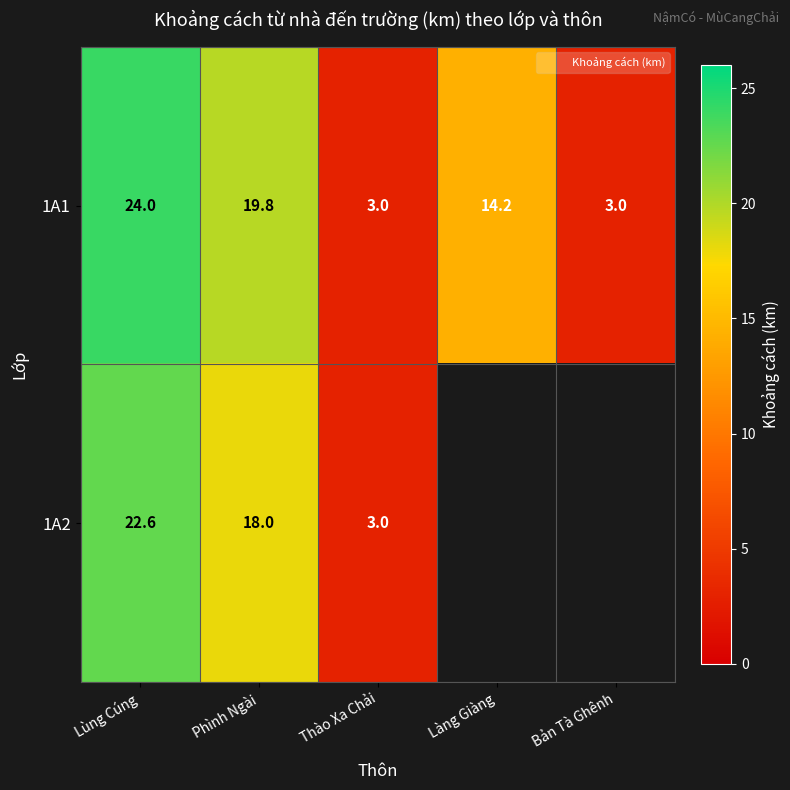

What is the difference between the second highest and minimum values in the 1A1 series?

16.8